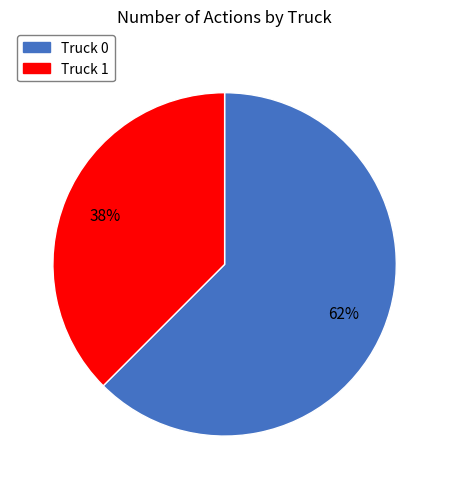

Is it true that Truck 0 is 62% of the pie?

True